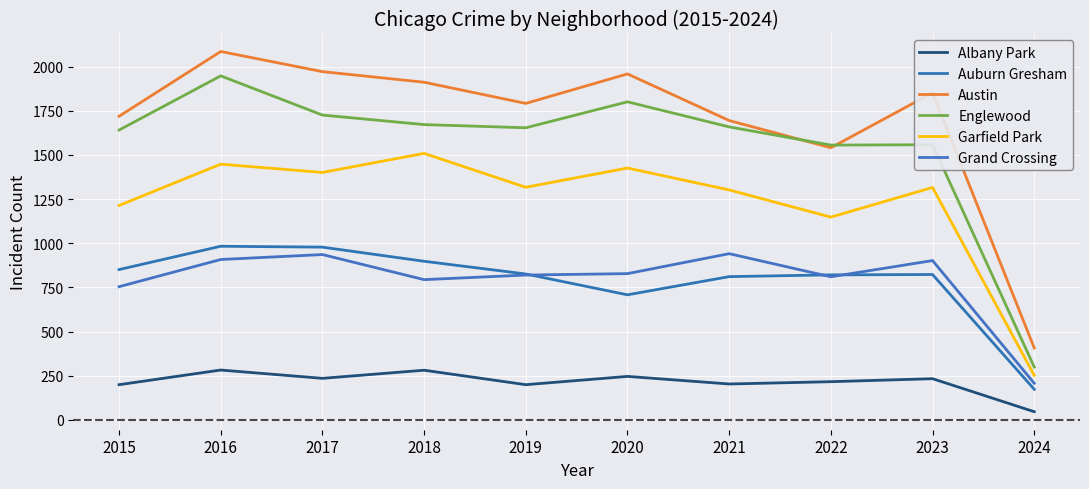

Where does the Albany Park series first go above 233?

2016